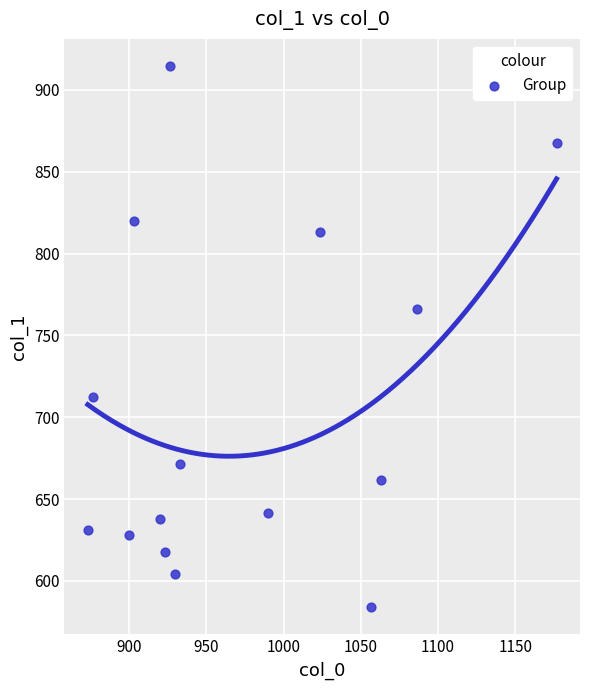

What Y value in the scatter plot is closest to 749?

766.1